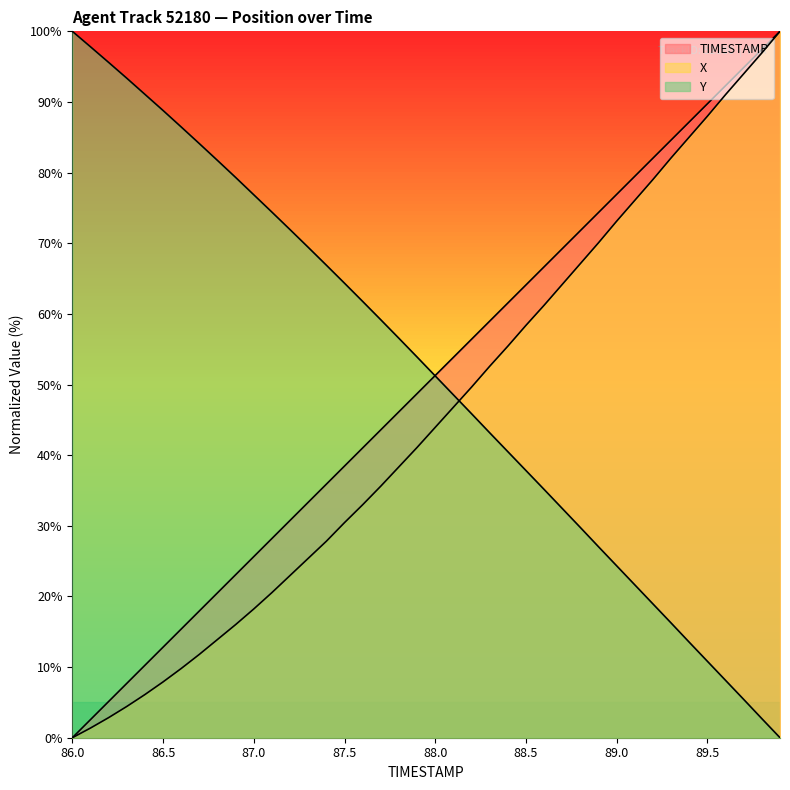

Which series has the widest spread of values?

TIMESTAMP